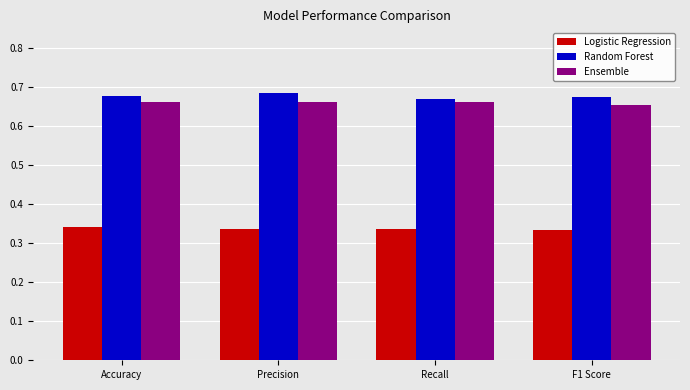

At which label does Ensemble reach its minimum?

F1 Score